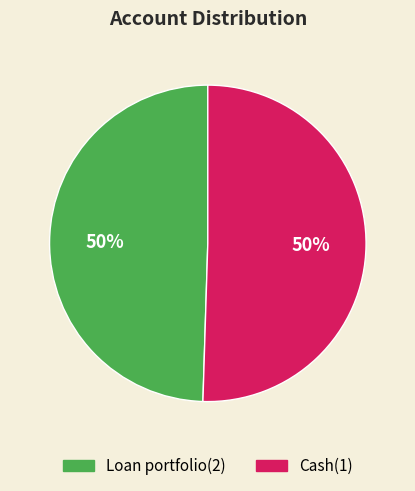

The Loan portfolio(2) slice represents 50% of the pie. True or false?

True